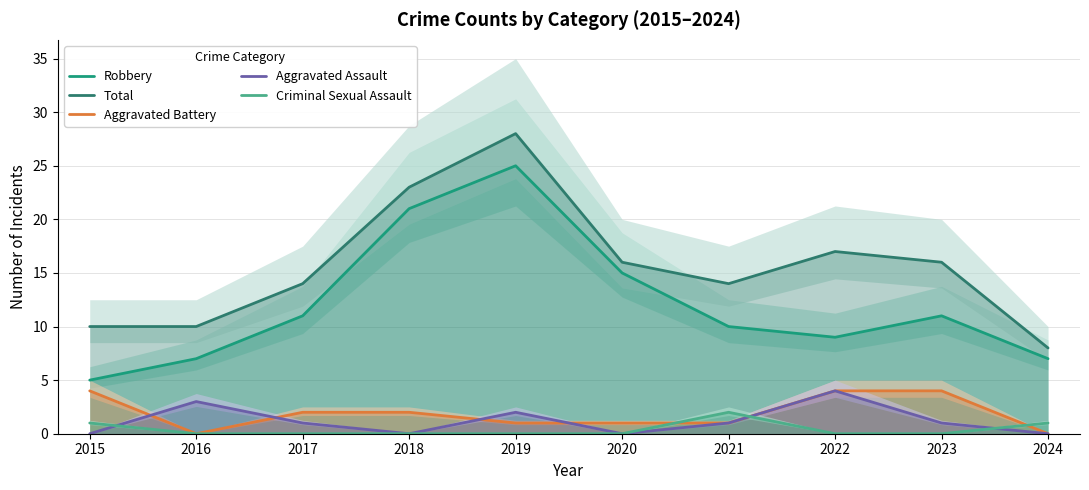

List the series in order of their peak value, highest first.

Total, Robbery, Aggravated Battery, Aggravated Assault, Criminal Sexual Assault